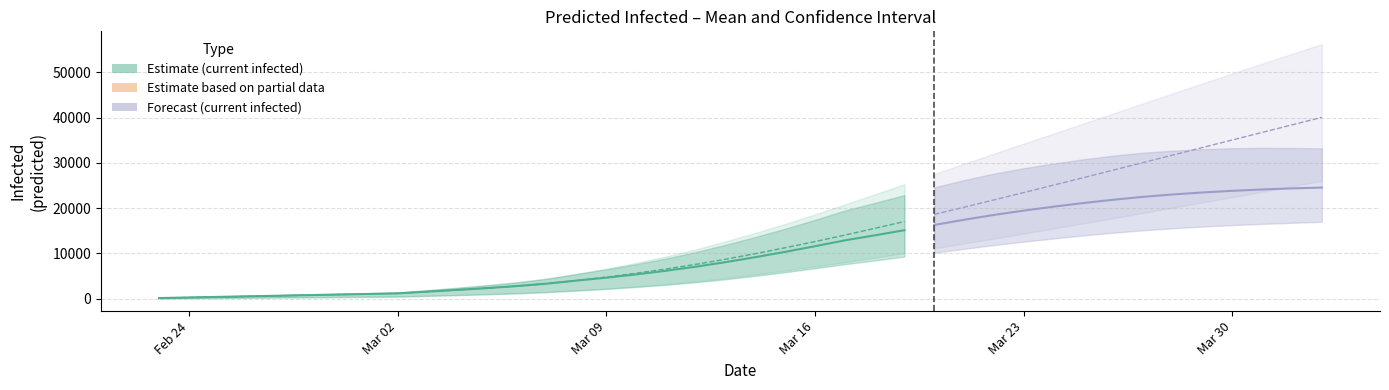

Reading left to right, what are all the values shown in this chart?

current_mean: 129	258	387	516	645	774	903	1032	1161	1546	1927	2328	2774	3311	3986	4631	5351	6155	7055	8062	9162	10338	11578	12876	13973	15119	16280	17423	18496	19448	20317	21121	21848	22484	23016	23456	23821	24120	24358	24539
current_lower: 50	100	150	200	250	300	350	400	450	619	788	971	1181	1446	1794	2156	2573	3057	3622	4282	5032	5839	6696	7603	8428	9282	10148	11007	11831	12586	13293	13959	14567	15102	15552	15921	16244	16525	16762	16969
current_upper: 150	300	450	600	750	900	1050	1200	1350	1880	2404	2966	3607	4407	5441	6472	7612	8861	10291	11896	13625	15454	17416	19456	21153	22876	24580	26194	27631	28813	29843	30785	31603	32234	32697	33024	33236	33302	33281	33215
total_mean: 129	258	387	516	645	774	903	1032	1161	1546	1927	2328	2774	3311	3986	4760	5609	6543	7571	8707	9936	11241	12610	14037	15519	17046	18608	20197	21807	23435	25077	26730	28390	30055	31723	33392	35062	36730	38395	40057
total_lower: 50	100	150	200	250	300	350	400	450	619	788	971	1181	1446	1794	2206	2673	3207	3822	4532	5332	6189	7096	8053	9048	10071	11119	12189	13278	14381	15499	16632	17775	18925	20085	21254	22434	23621	24816	26017
total_upper: 150	300	450	600	750	900	1050	1200	1350	1880	2404	2966	3607	4407	5441	6622	7912	9311	10891	12646	14525	16504	18616	20806	23033	25280	27546	29800	32037	34254	36464	38696	40913	43125	45343	47548	49740	51918	54087	56248